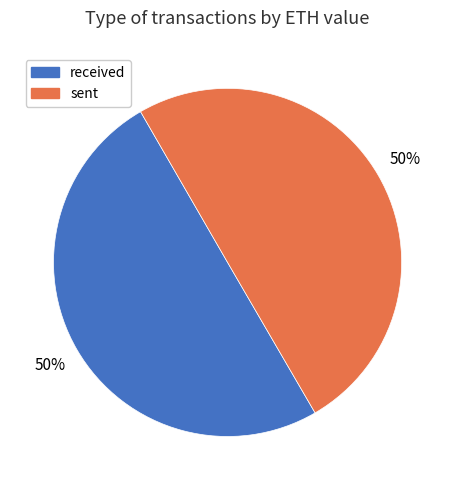

Is the sum of sent and received greater than half?

Yes